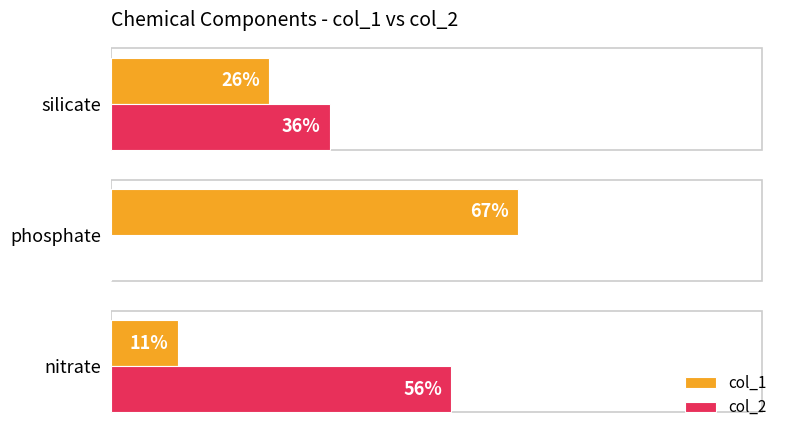

Between nitrate and silicate, which series saw the biggest shift?

col_2